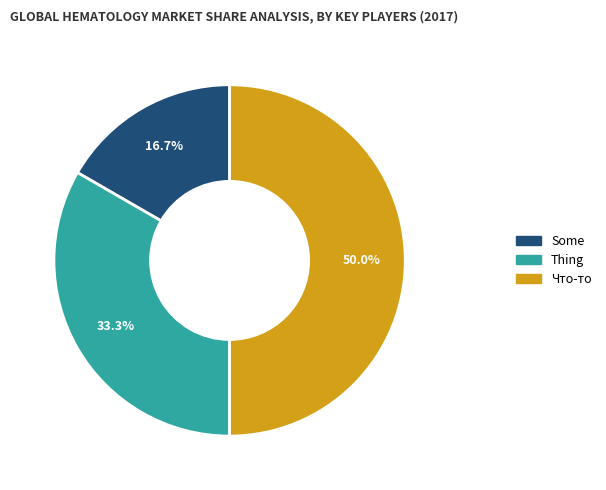

What percentage is the Что-то slice, to the nearest percent?

50%